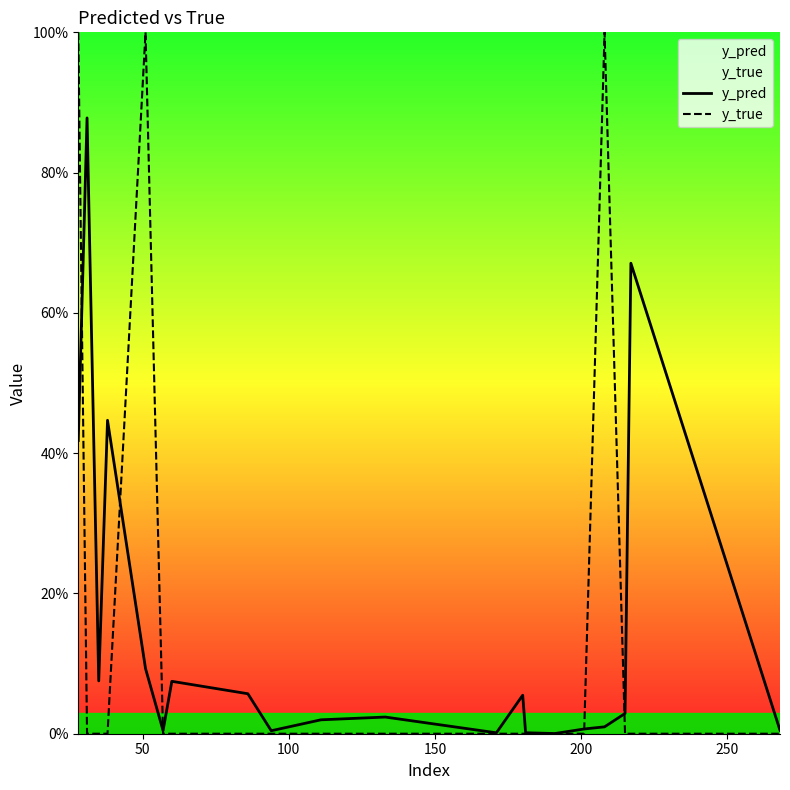

What are all the series names shown in the legend?

y_pred, y_true